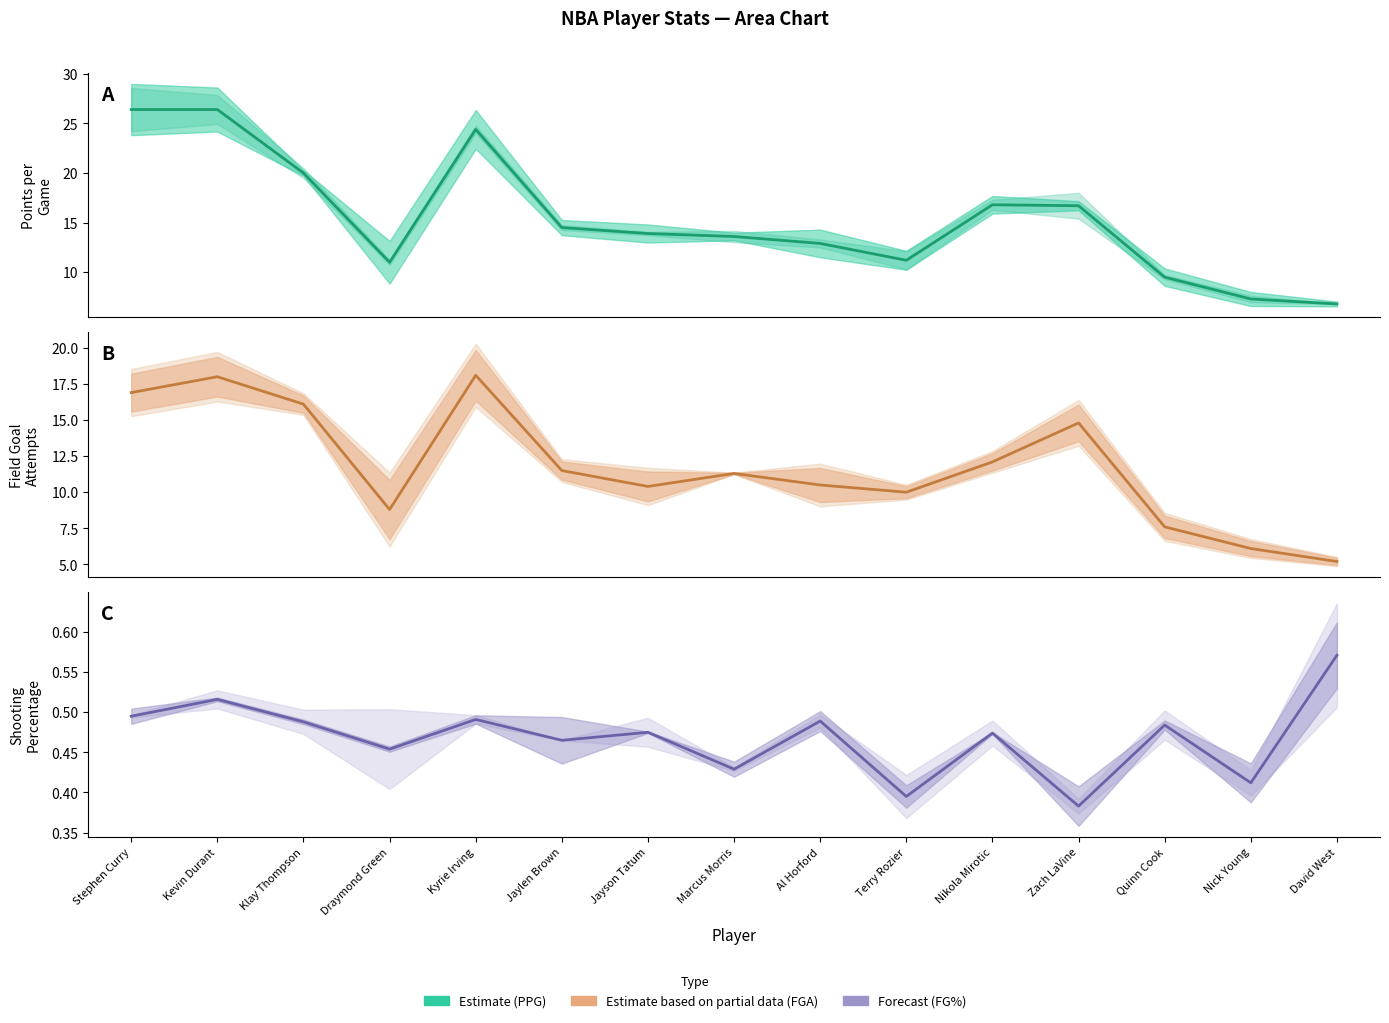

True or false: PPG has more than 1 interior local peaks.

True